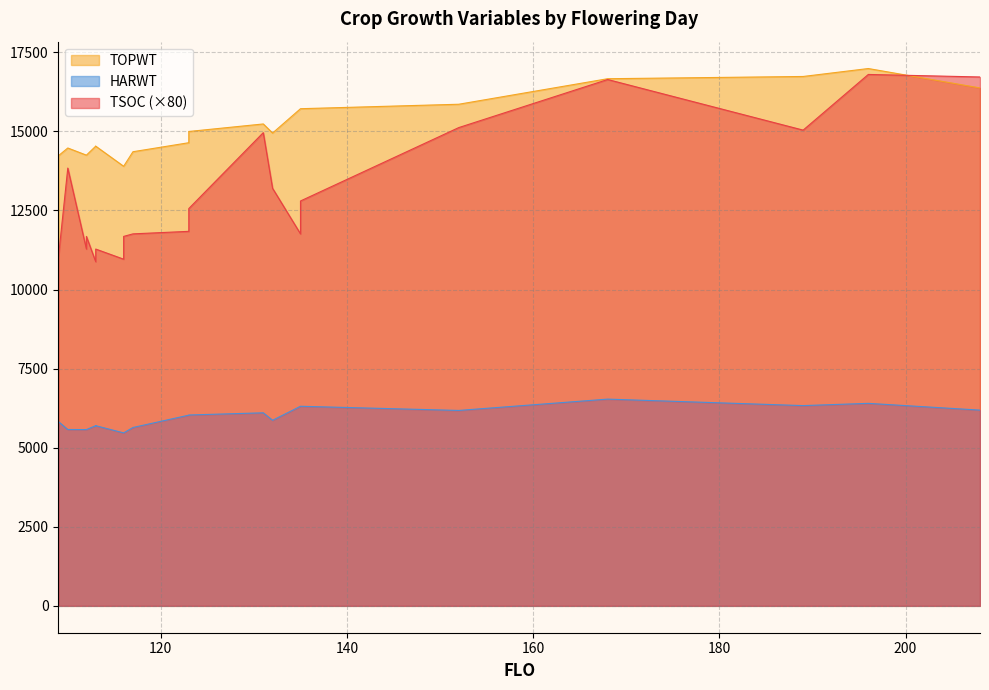

What is the lowest value of the TSOC series?

10880